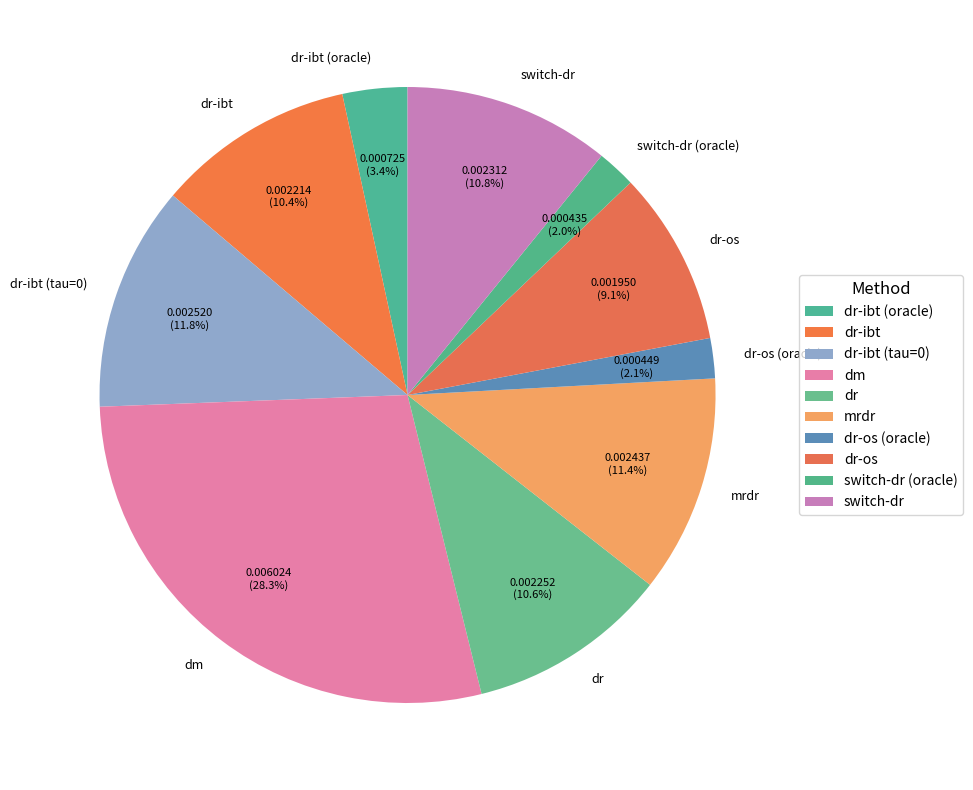

What is the largest slice in the pie chart?

dm